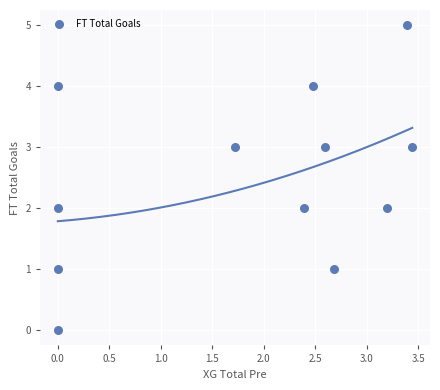

What is the range of Y values (max minus min)?

5